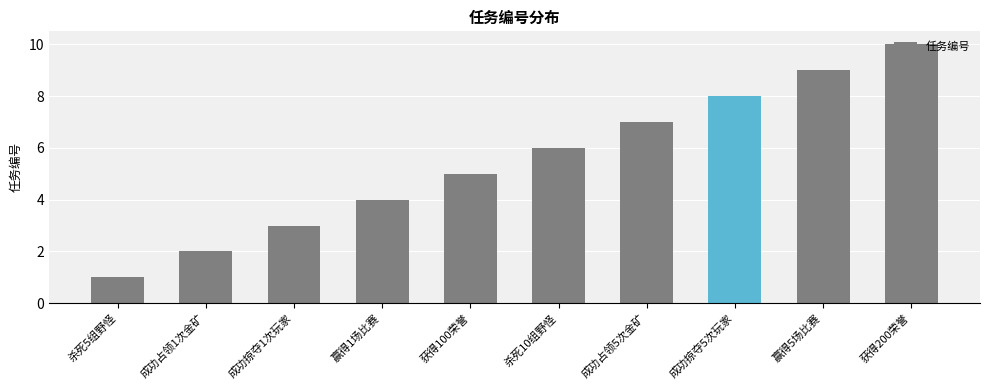

Rank the categories by value from lowest to highest.

杀死5组野怪, 成功占领1次金矿, 成功掠夺1次玩家, 赢得1场比赛, 获得100荣誉, 杀死10组野怪, 成功占领5次金矿, 成功掠夺5次玩家, 赢得5场比赛, 获得200荣誉